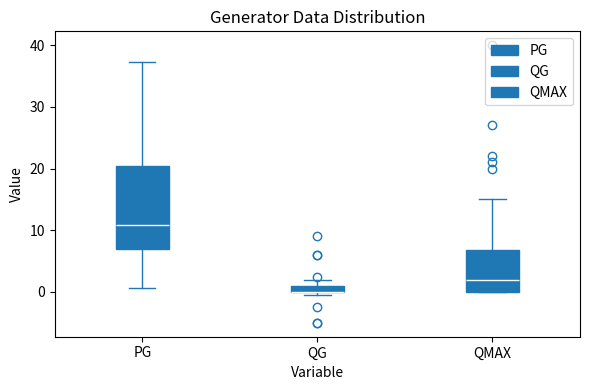

Where does the upper whisker of the box for PG end on the y-axis? The values are not printed on the chart, so give them approximately, as read against the axis.

37